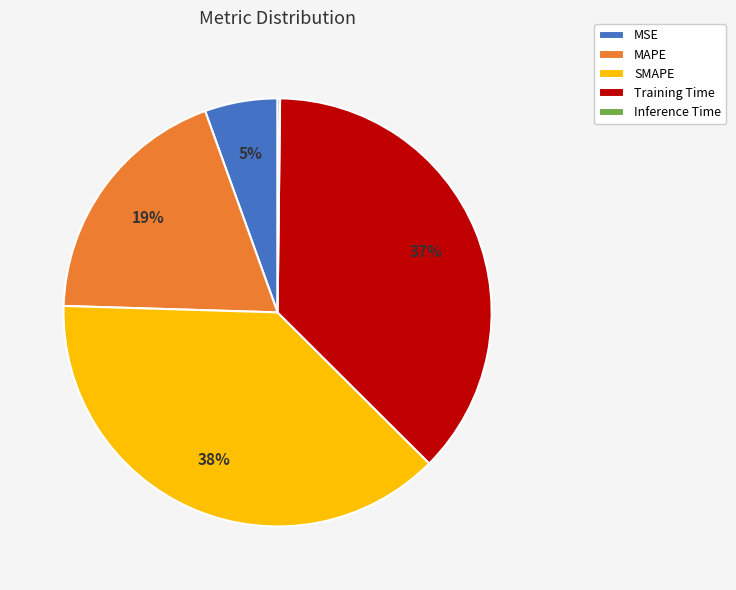

To the nearest percent, what is the difference between the largest and smallest slice percentages?

38%